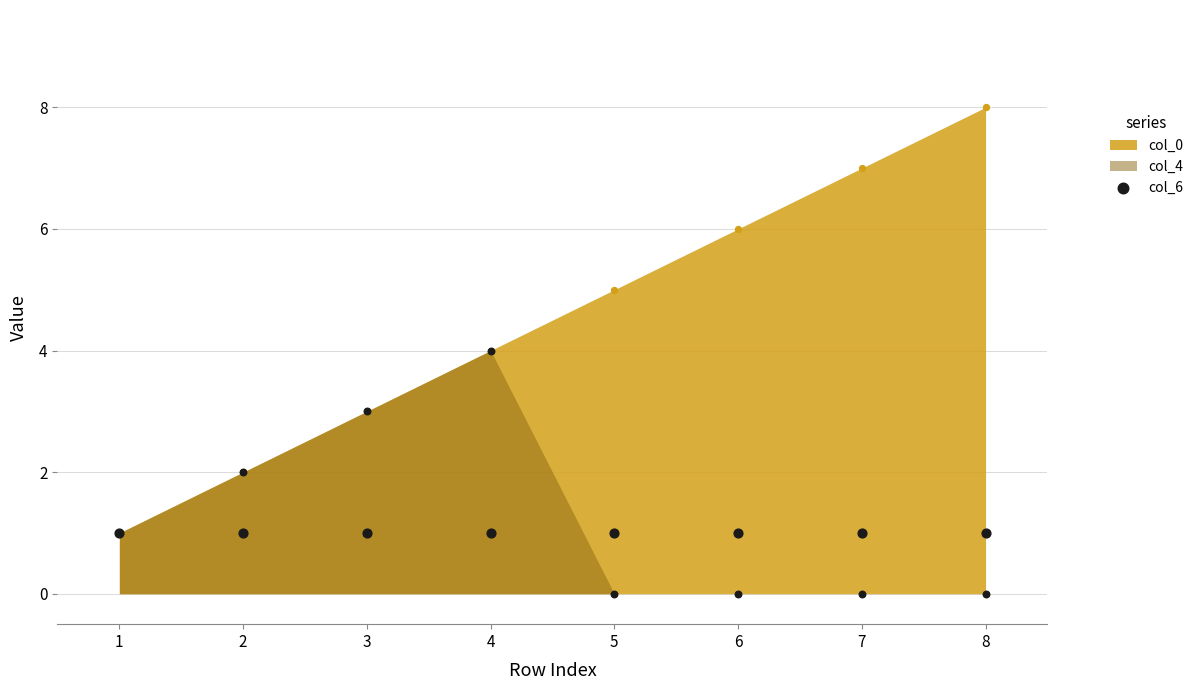

Which series contains the lowest Y value?

col_4